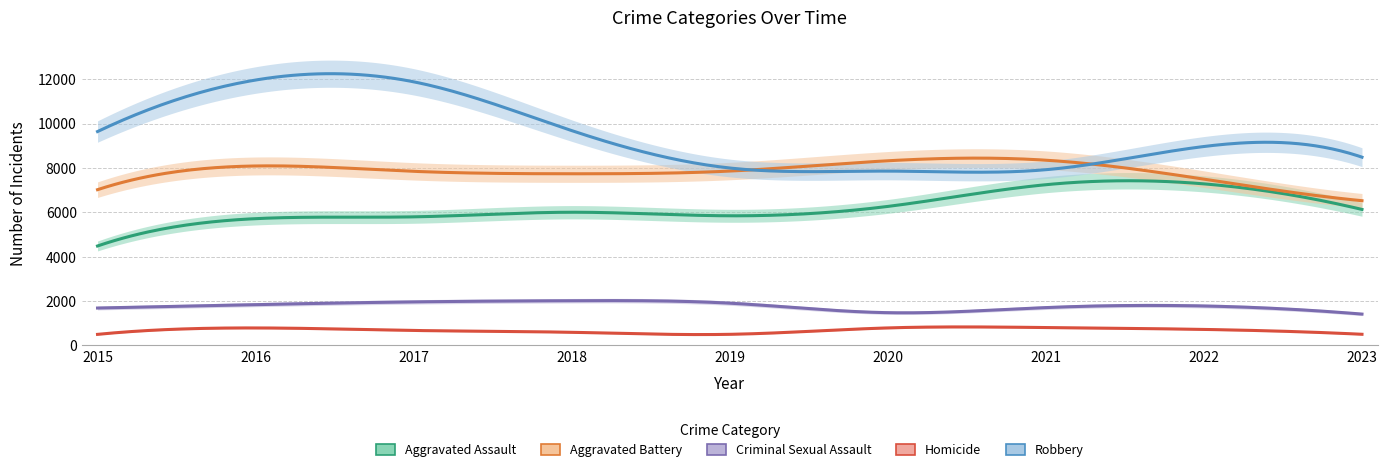

The value of Aggravated Battery at 2020 is 12878. True or false?

False